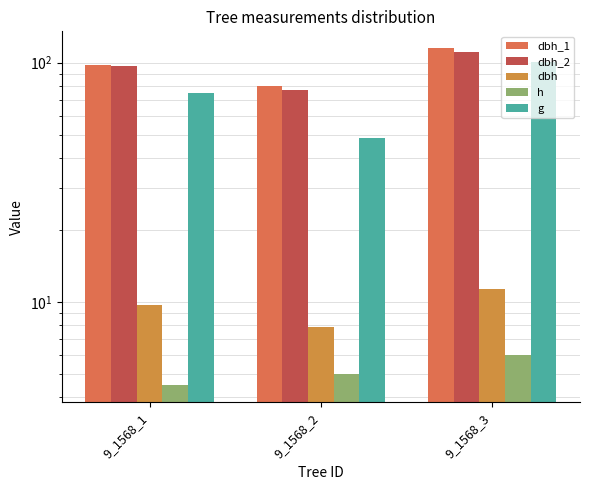

What is the approximate value of dbh at 9_1568_1?

9.8